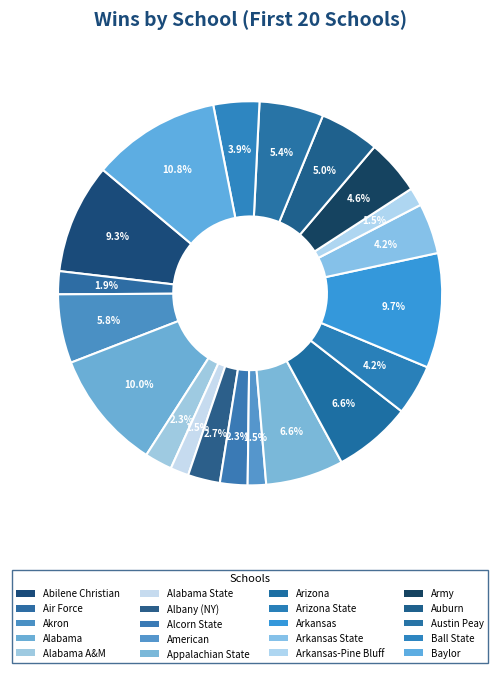

How many segments does this pie chart have?

20